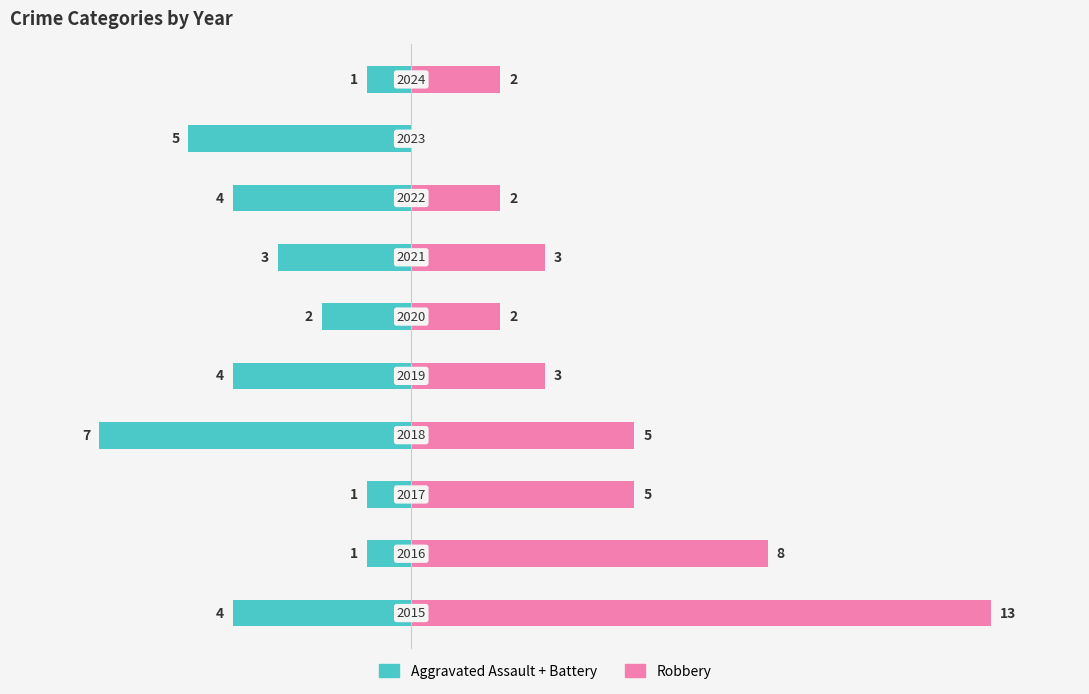

How many Aggravated Assault + Battery values are between -4 and -1?

8